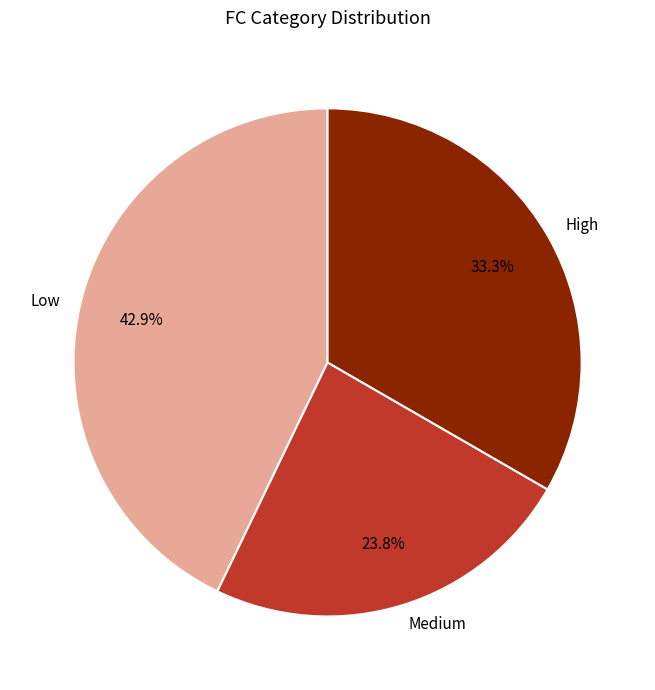

How many slices are in this pie chart?

3